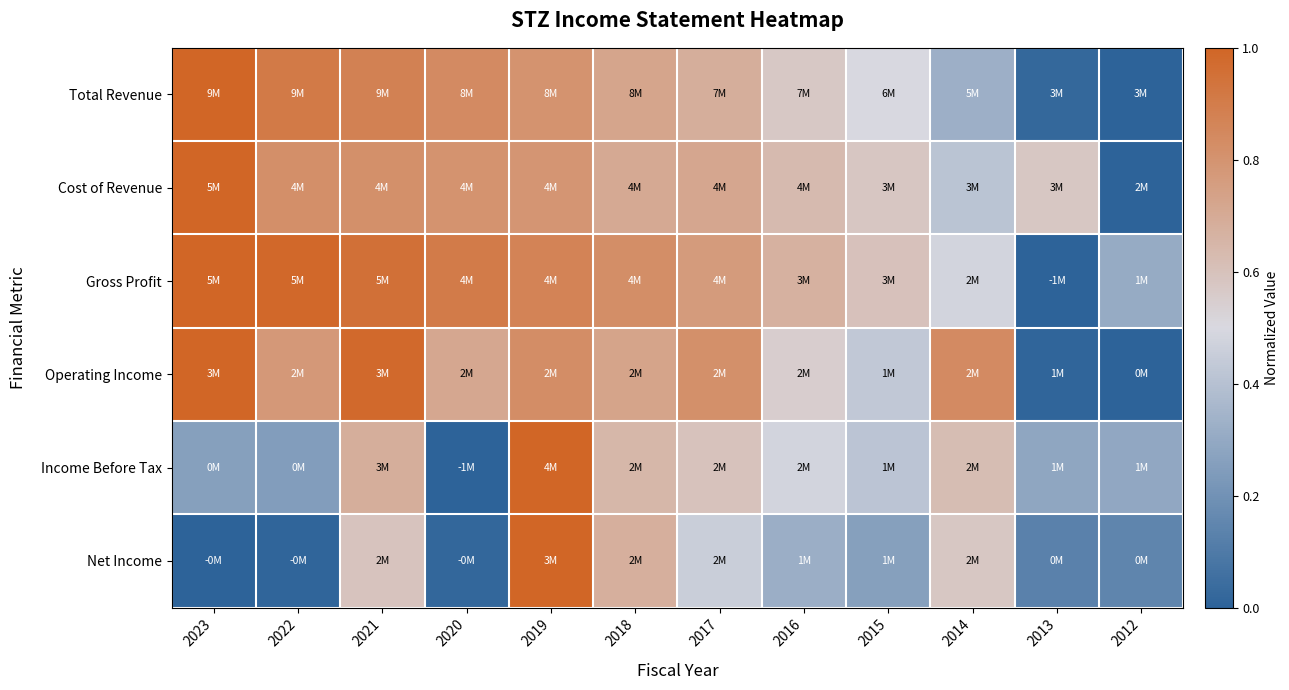

How many distinct data groups are displayed?

6